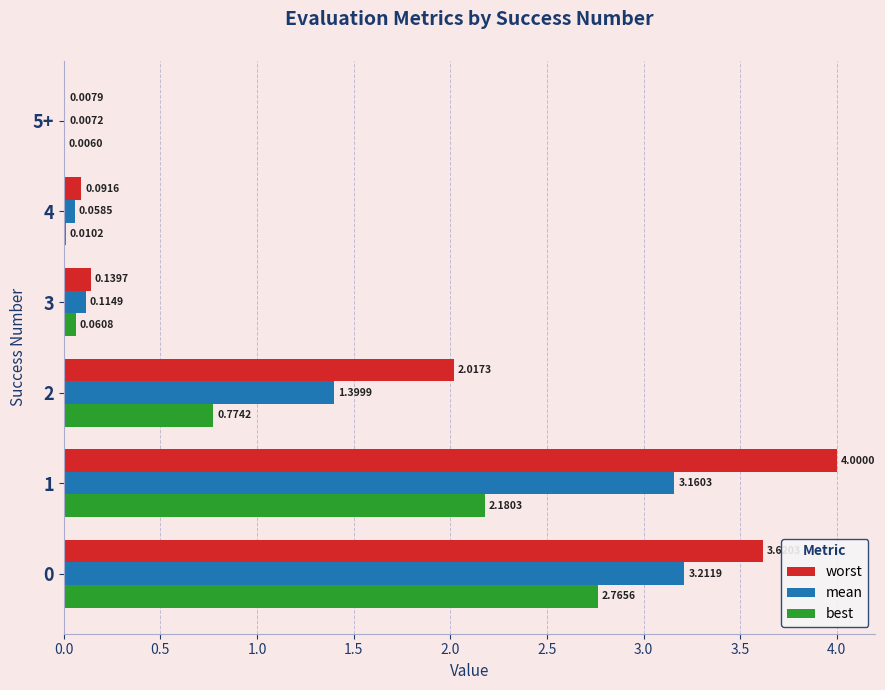

What is the sum of the worst values at 0 and 3?

3.8